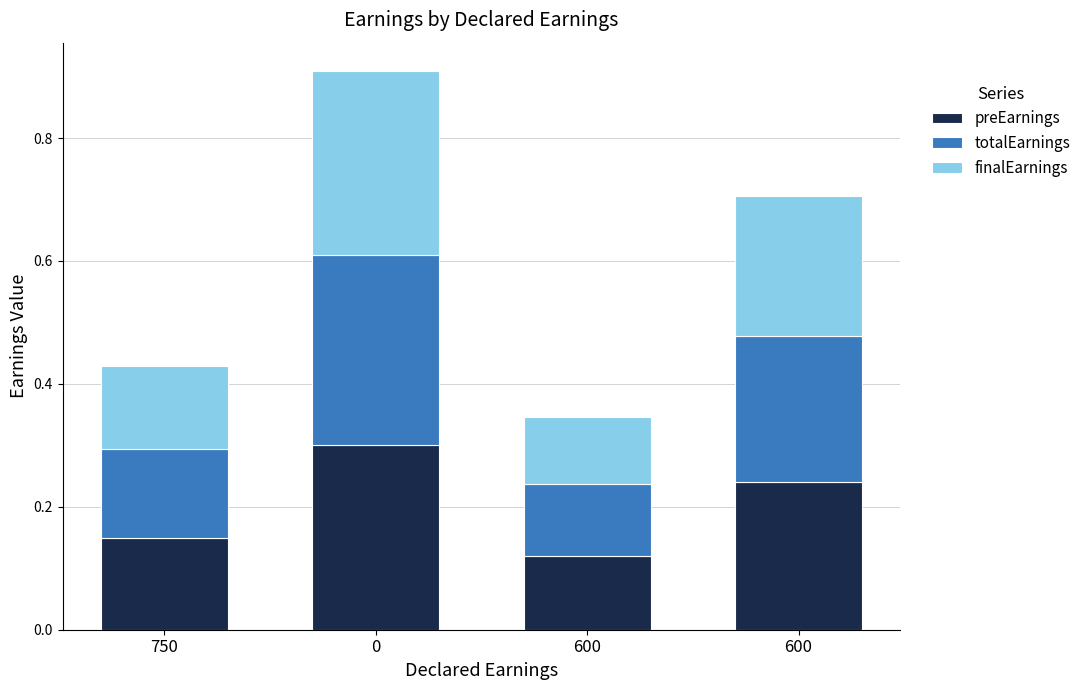

What is the average value of the finalEarnings series?

0.2